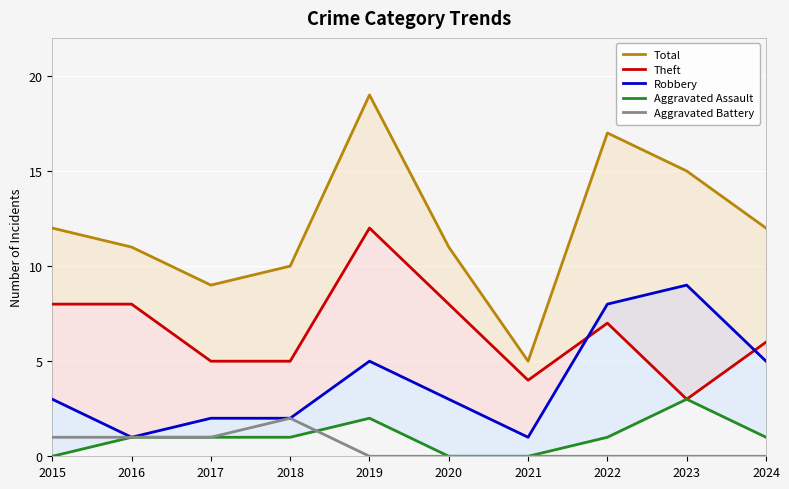

The value of Aggravated Assault at 2020 is -2. True or false?

False